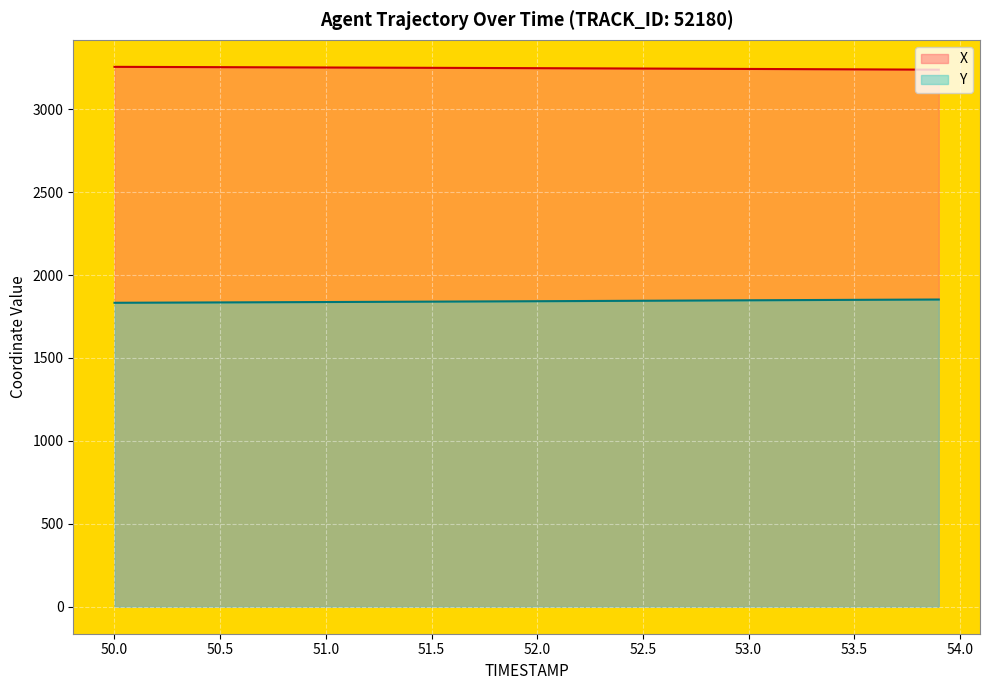

What is the value of the X point at the 22nd from the left?

3246.7